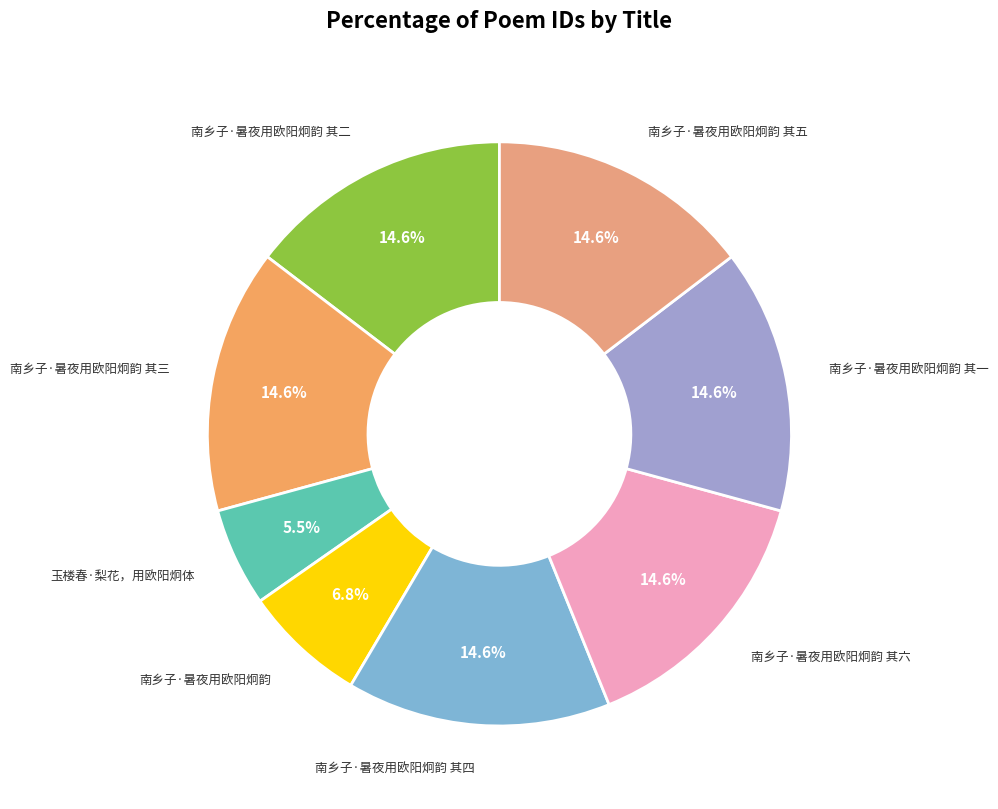

What is the largest slice in the pie chart?

南乡子·暑夜用欧阳炯韵 其六